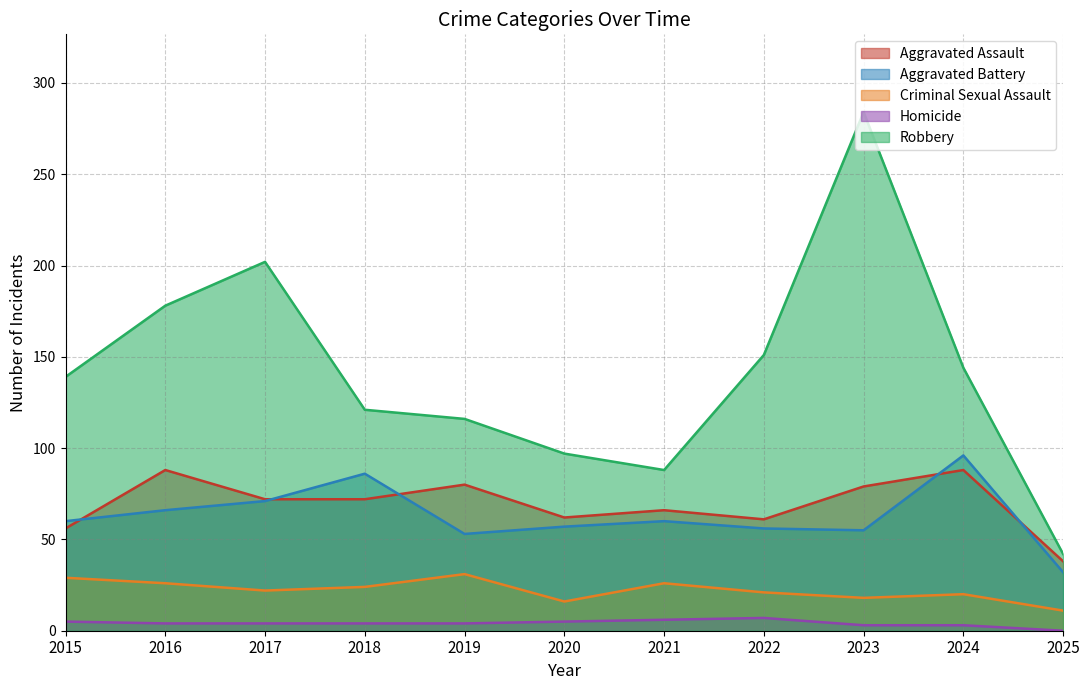

Which category has the highest value across all series?

2023